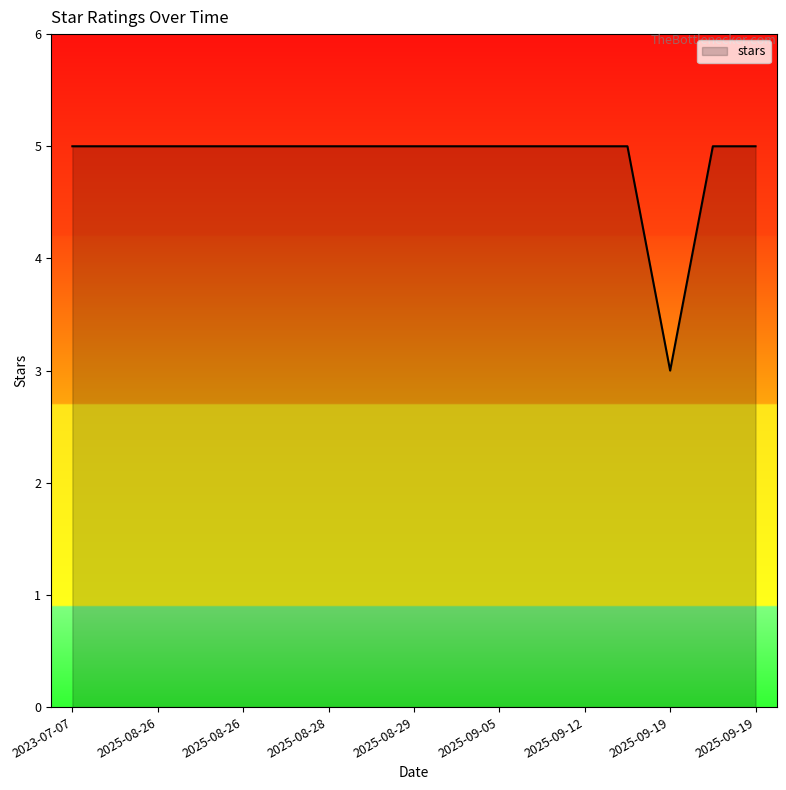

What is the smallest value displayed?

3